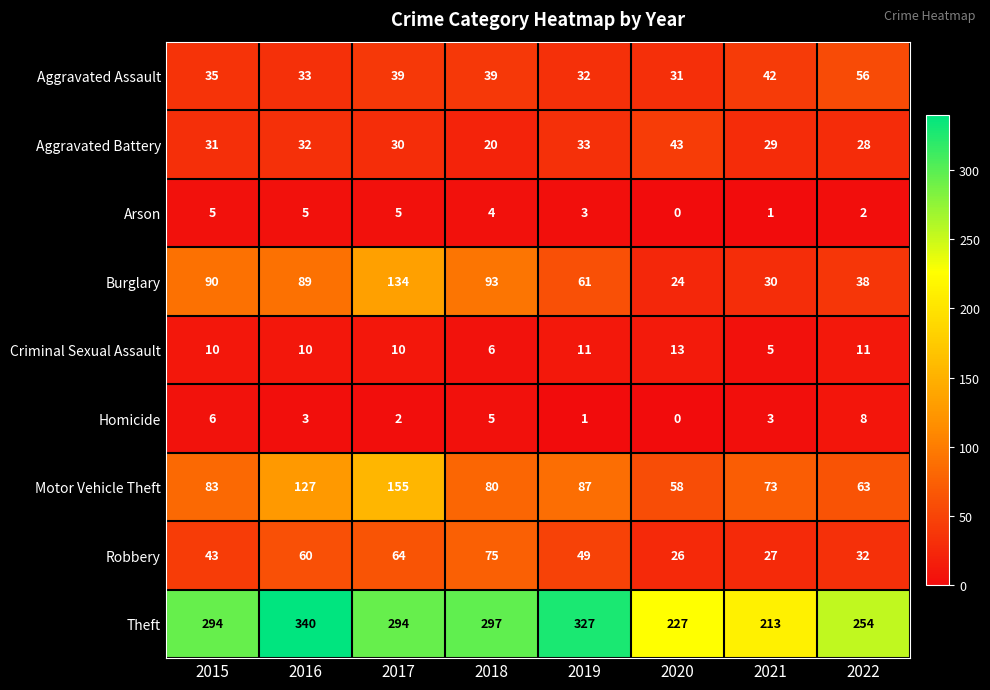

How many Theft values are between 254 and 327?

5